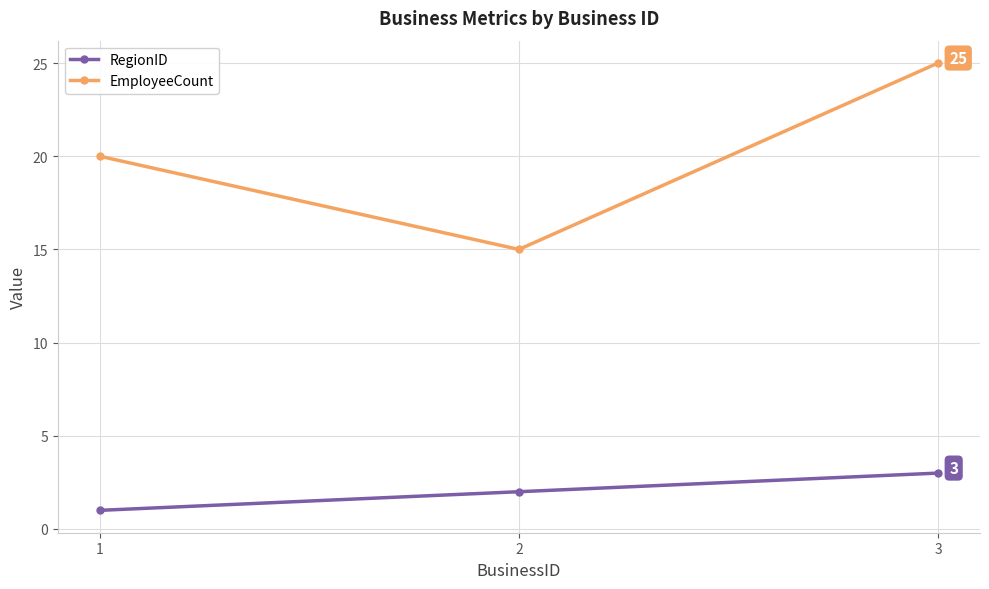

List the series in order of their peak value, highest first.

EmployeeCount, RegionID